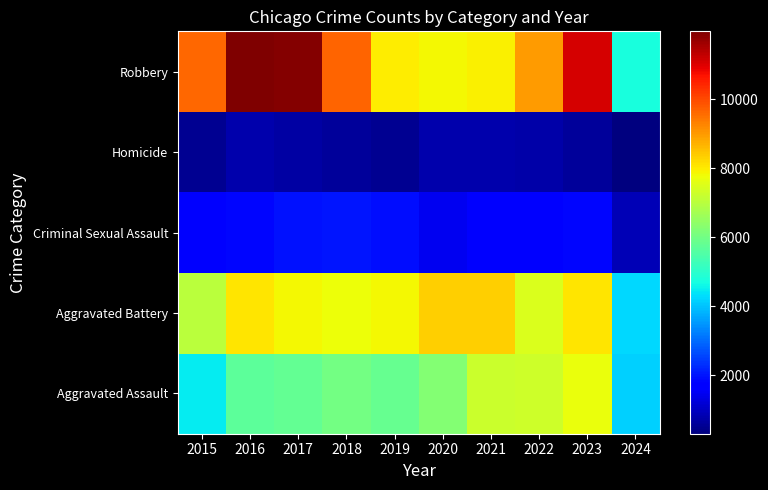

Reading right to left, extract all data points from this chart.

Aggravated Assault: 2024=4148	2023=7710	2022=7280	2021=7242	2020=6264	2019=5841	2018=6001	2017=5793	2016=5713	2015=4480
Aggravated Battery: 2024=4247	2023=8079	2022=7489	2021=8347	2020=8320	2019=7858	2018=7735	2017=7845	2016=8086	2015=7019
Criminal Sexual Assault: 2024=856	2023=1822	2022=1796	2021=1736	2020=1485	2019=1909	2018=2032	2017=1976	2016=1849	2015=1701
Homicide: 2024=307	2023=625	2022=724	2021=804	2020=787	2019=499	2018=588	2017=672	2016=786	2015=496
Robbery: 2024=4750	2023=11056	2022=8962	2021=7920	2020=7855	2019=7995	2018=9681	2017=11880	2016=11960	2015=9638